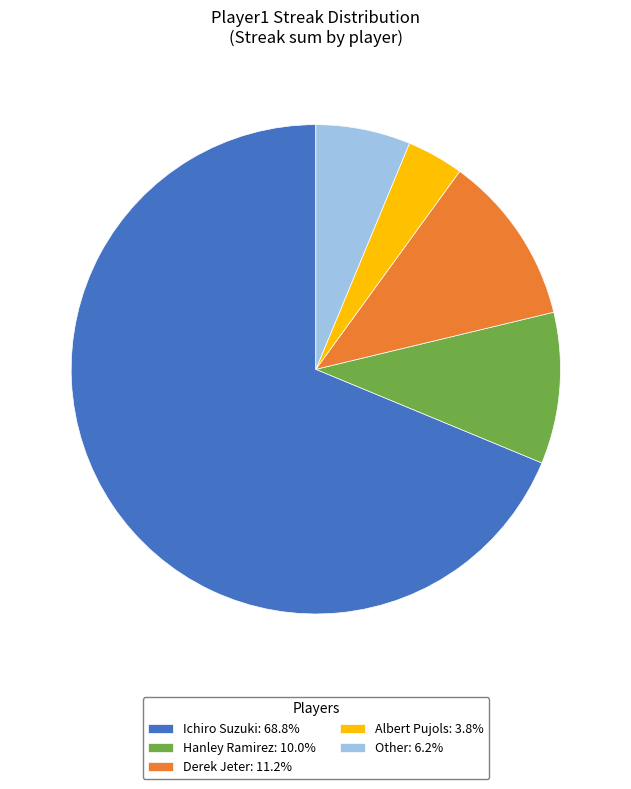

Is the sum of Derek Jeter: 11.2% and Albert Pujols: 3.8% greater than half?

No